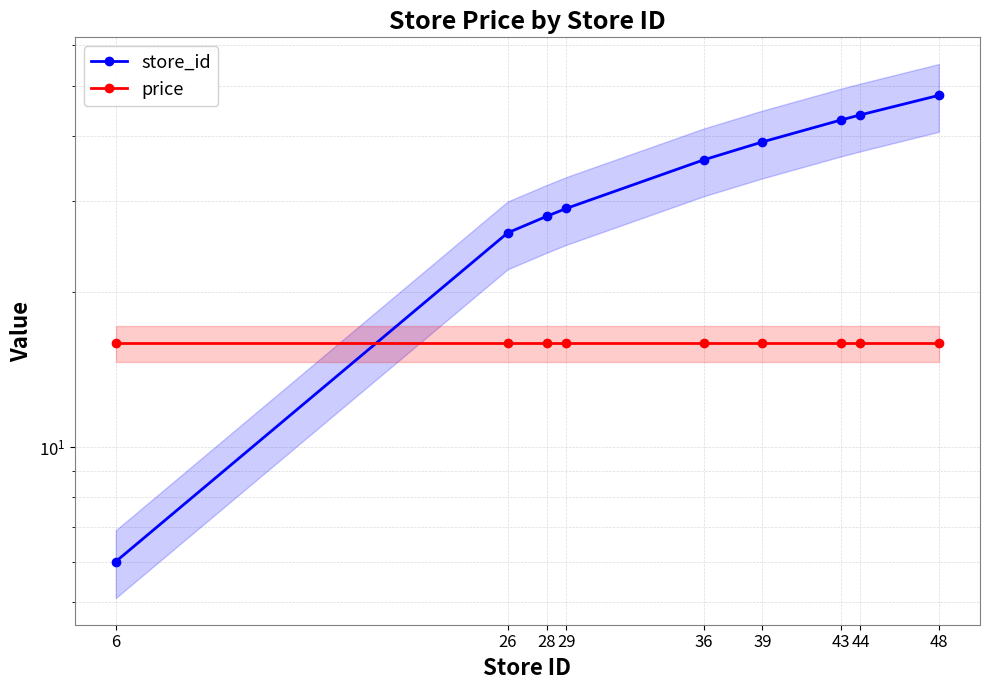

What is the total value across all series at 48?

63.9